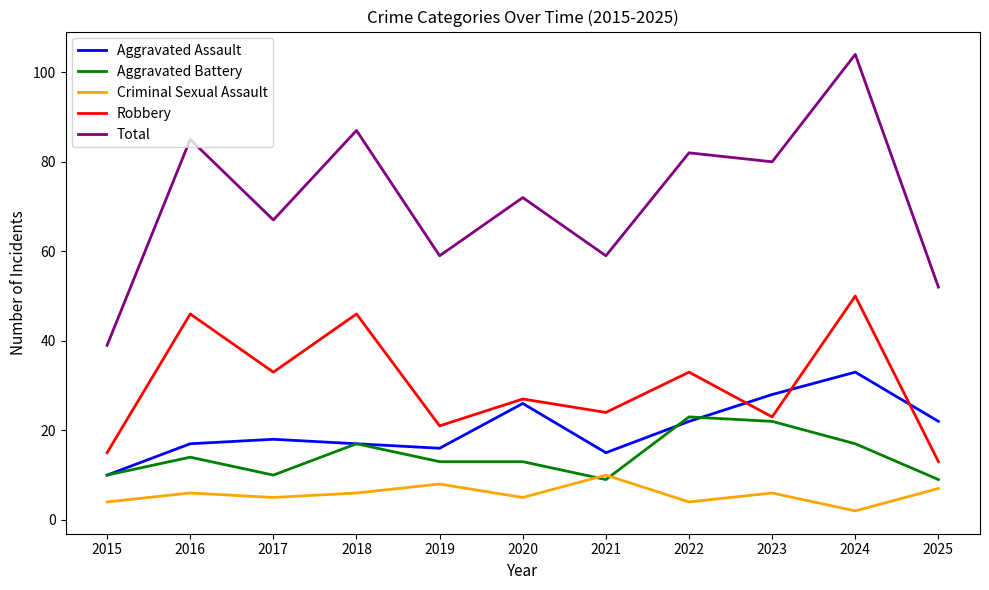

At which category does the chart reach its peak across all series?

2024